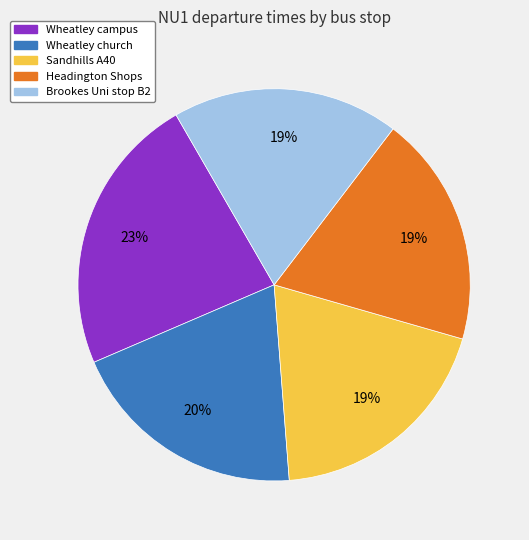

Between Brookes Uni stop B2 and Wheatley church, which is larger?

Wheatley church